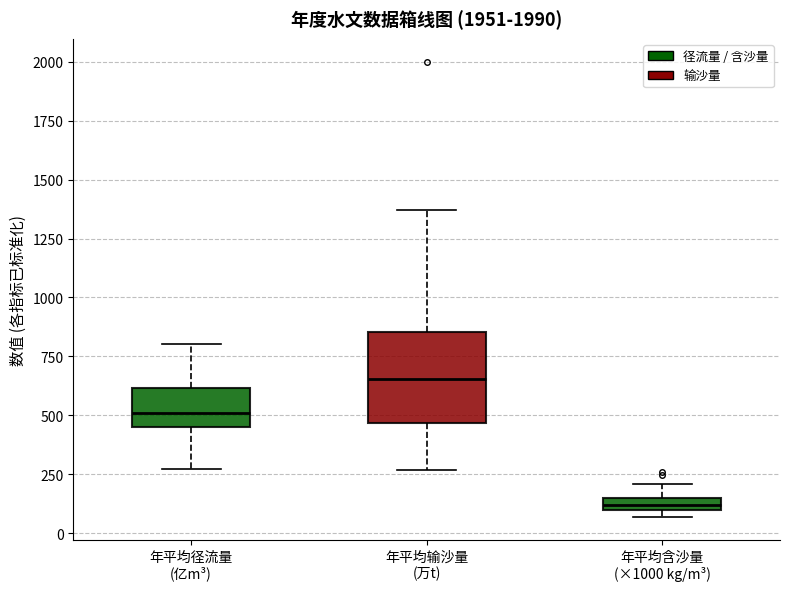

Which box's median line is the highest?

年平均输沙量 (万t)